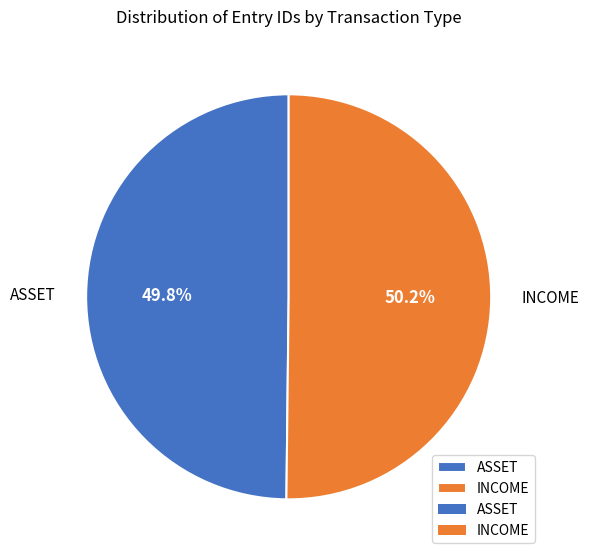

Is there any slice that represents more than half of the pie?

Yes